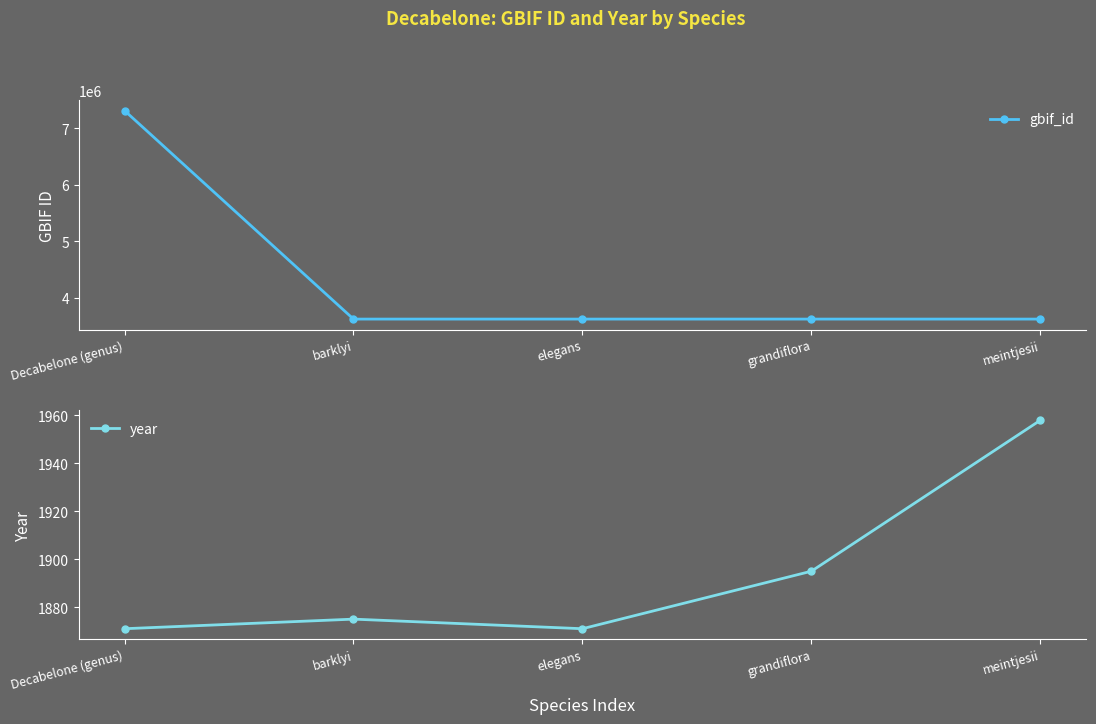

Is the value of gbif_id at barklyi greater than the value of year at Decabelone (genus)?

Yes